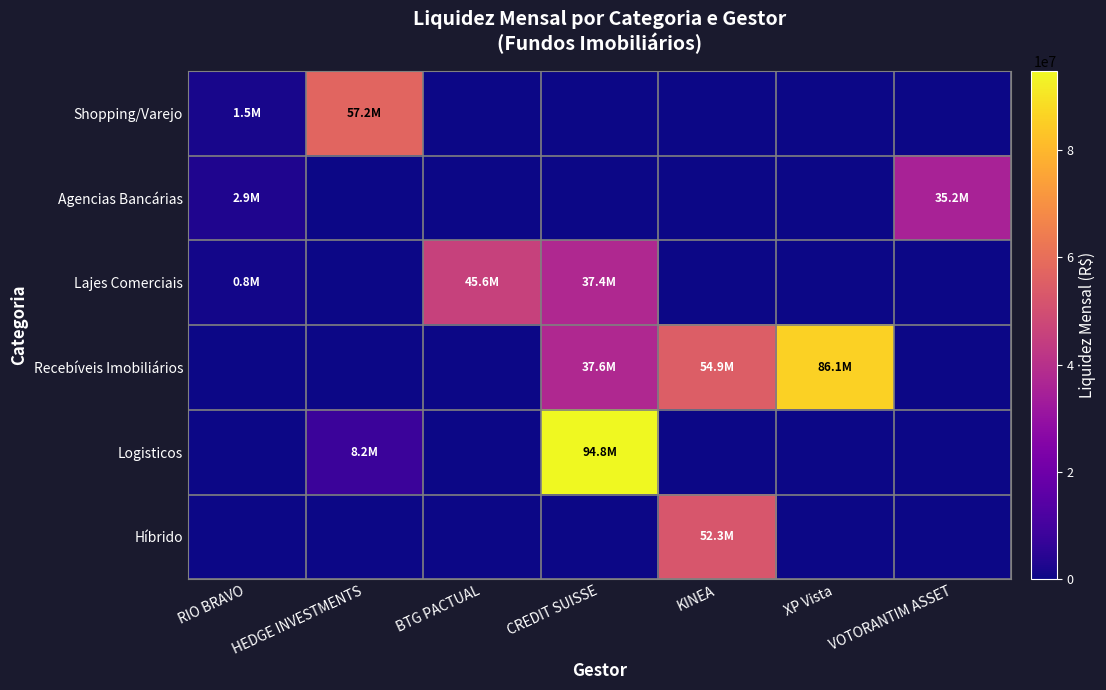

Reading left to right, what are all the values shown in this chart?

Shopping/Varejo: RIO BRAVO=1483945.8	HEDGE INVESTMENTS=57182250.2	BTG PACTUAL=0.0	CREDIT SUISSE=0.0	KINEA=0.0	XP Vista=0.0	VOTORANTIM ASSET=0.0
Agencias Bancárias: RIO BRAVO=2852147.6	HEDGE INVESTMENTS=0.0	BTG PACTUAL=0.0	CREDIT SUISSE=0.0	KINEA=0.0	XP Vista=0.0	VOTORANTIM ASSET=35205662.2
Lajes Comerciais: RIO BRAVO=846455.9	HEDGE INVESTMENTS=0.0	BTG PACTUAL=45613175.6	CREDIT SUISSE=37387743.5	KINEA=0.0	XP Vista=0.0	VOTORANTIM ASSET=0.0
Recebíveis Imobiliários: RIO BRAVO=0.0	HEDGE INVESTMENTS=0.0	BTG PACTUAL=0.0	CREDIT SUISSE=37584736.2	KINEA=54914194.0	XP Vista=86058220.0	VOTORANTIM ASSET=0.0
Logisticos: RIO BRAVO=0.0	HEDGE INVESTMENTS=8196607.1	BTG PACTUAL=0.0	CREDIT SUISSE=94760032.4	KINEA=0.0	XP Vista=0.0	VOTORANTIM ASSET=0.0
Híbrido: RIO BRAVO=0.0	HEDGE INVESTMENTS=0.0	BTG PACTUAL=0.0	CREDIT SUISSE=0.0	KINEA=52253568.7	XP Vista=0.0	VOTORANTIM ASSET=0.0